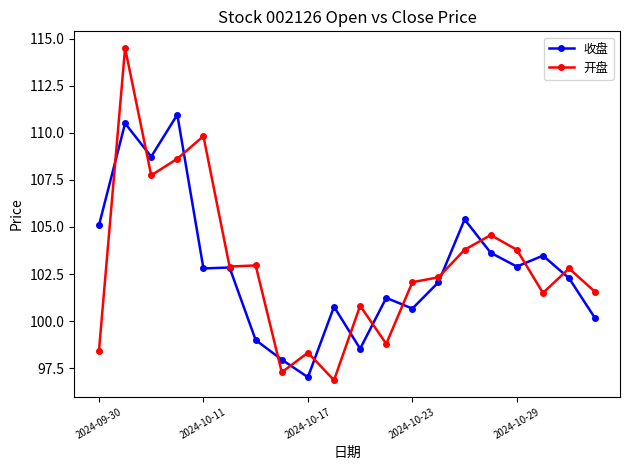

What is the value of the 开盘 point at the 11th from the left?

100.8